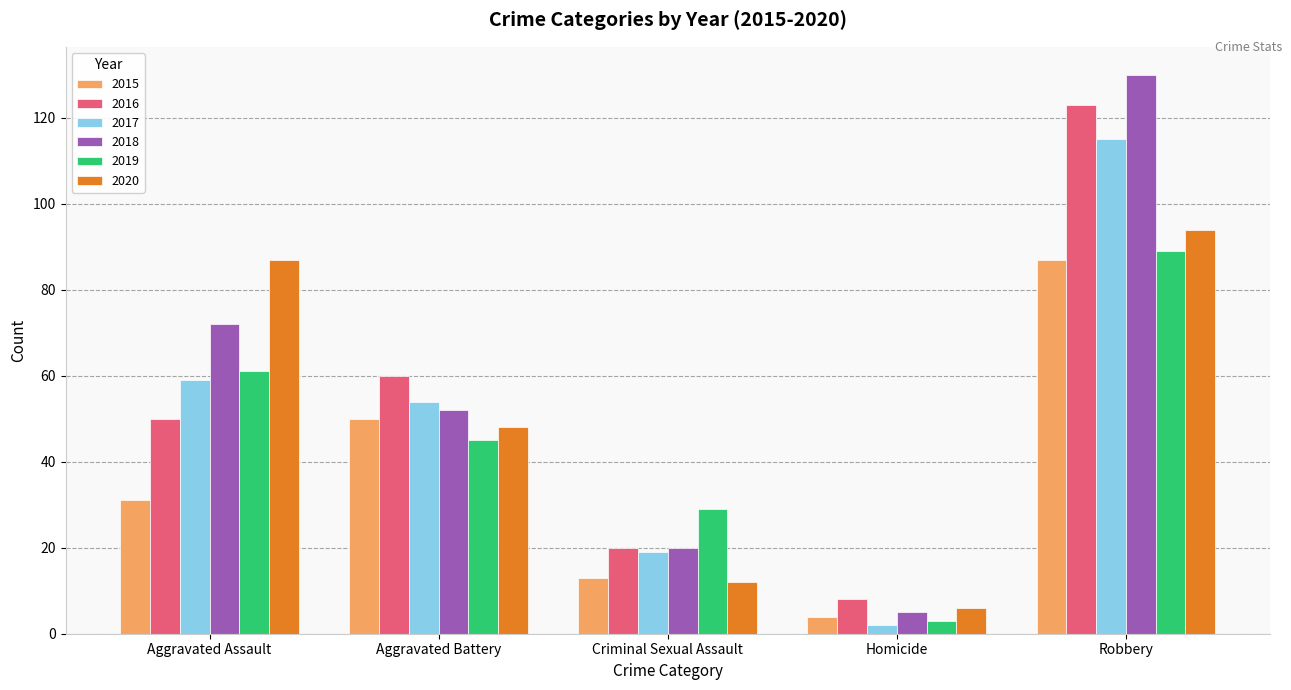

Are the bars horizontal?

No